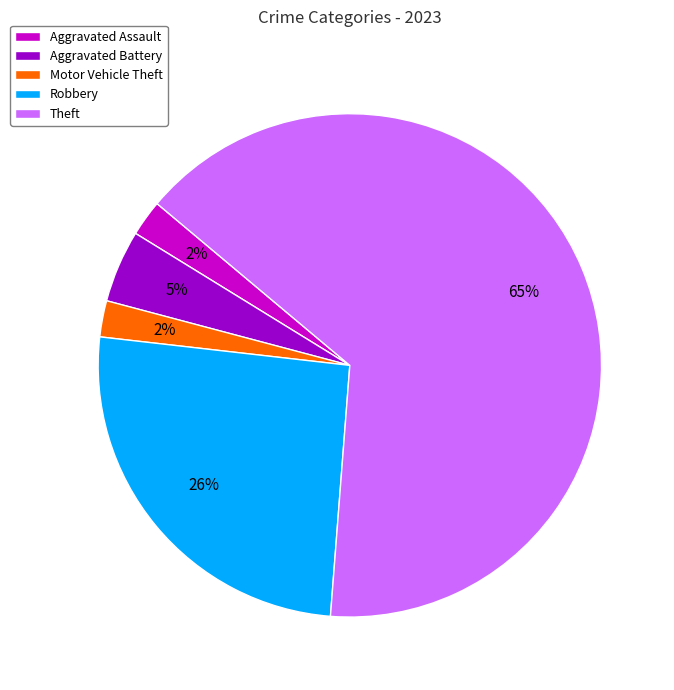

What is the largest slice in the pie chart?

Theft